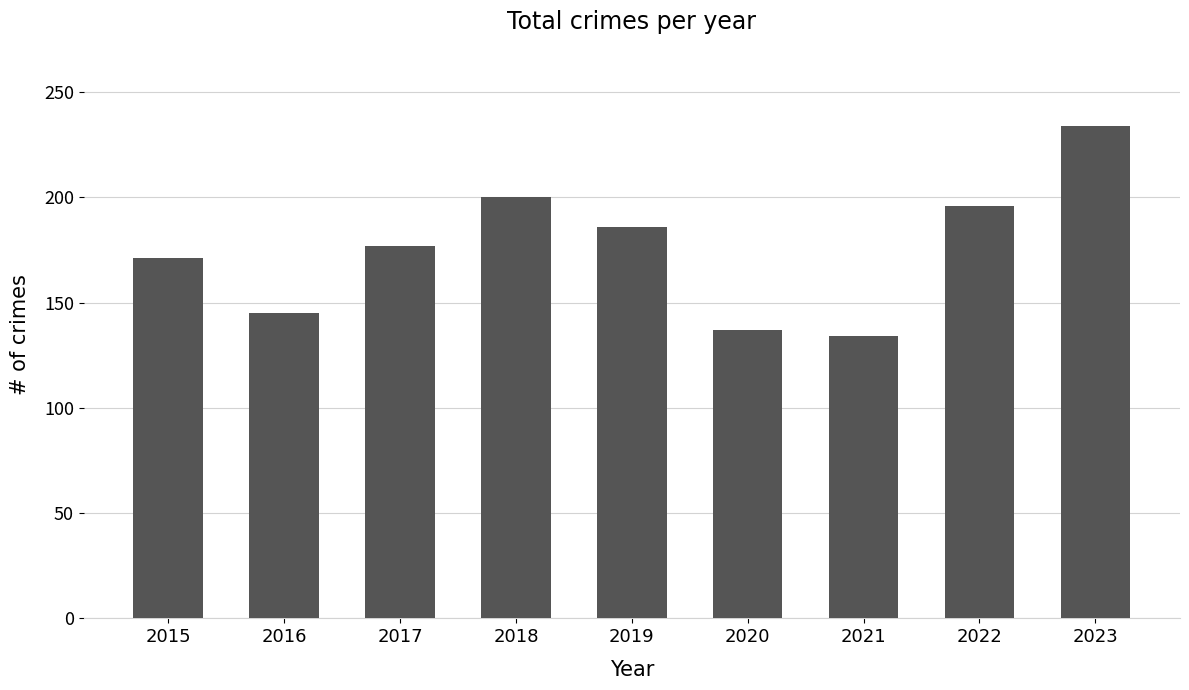

What is the ratio of the value at 2015 to the value at 2020?

1.2